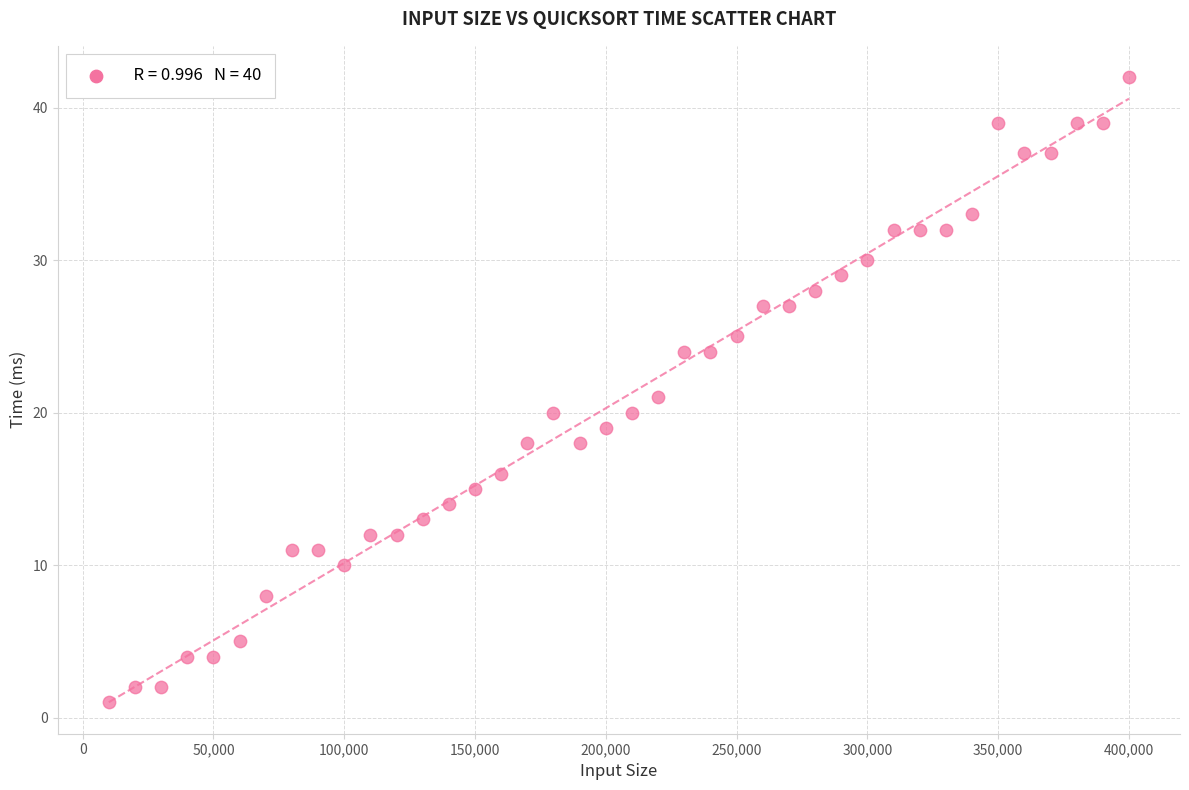

What is the range of X values (max minus min)?

390000